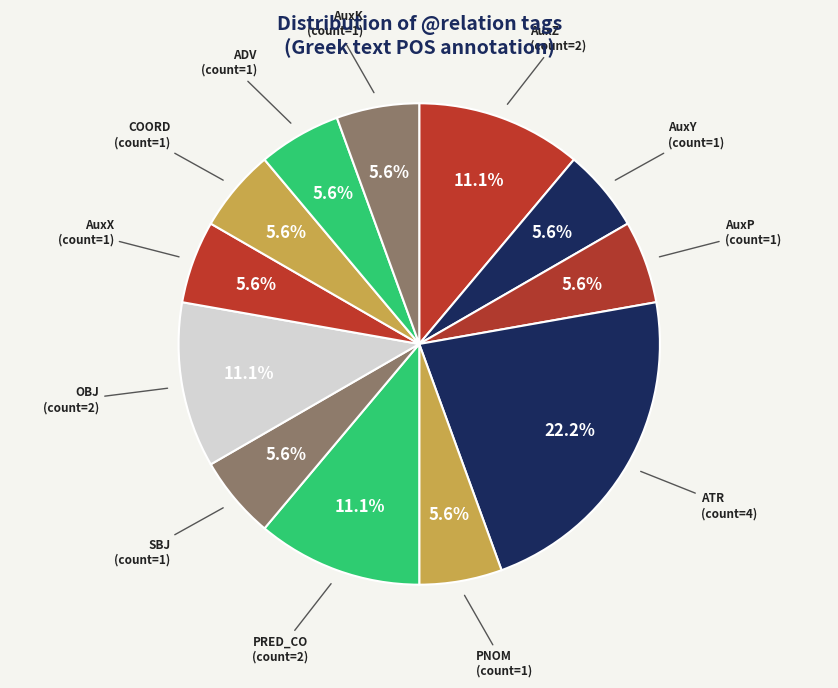

What is the largest slice in the pie chart?

ATR